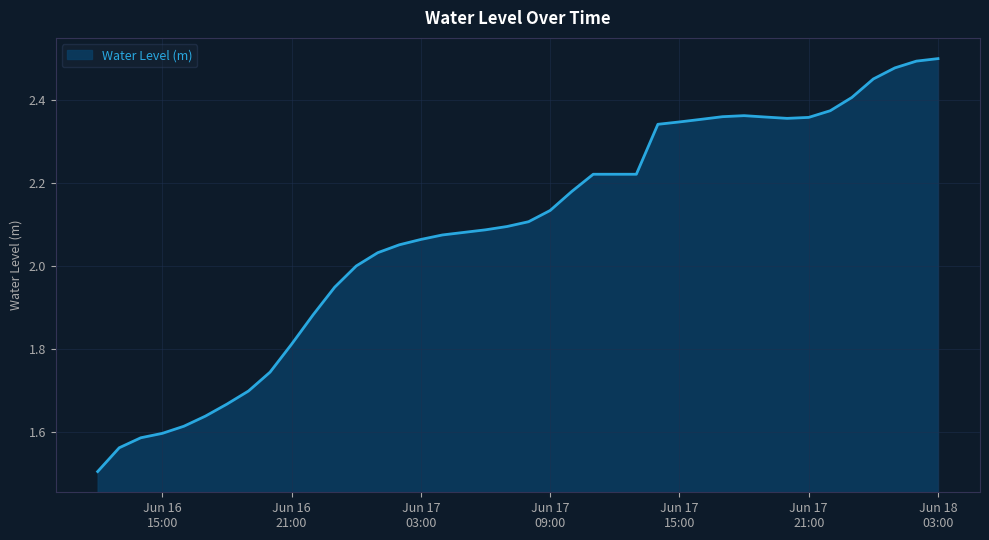

What is the difference between the maximum and minimum values?

1.0